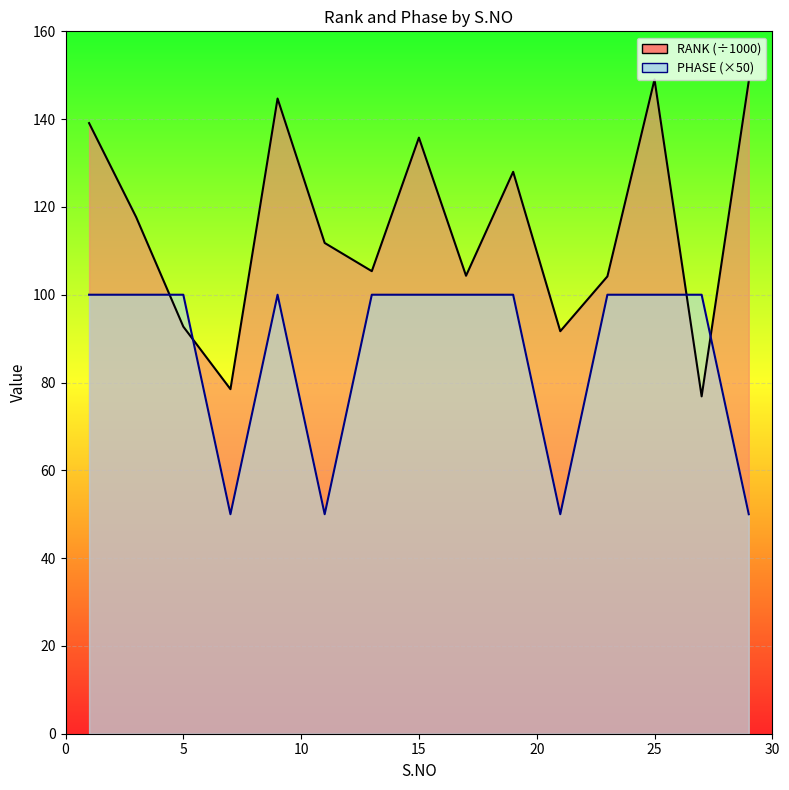

Which category has the lowest value across all series?

7